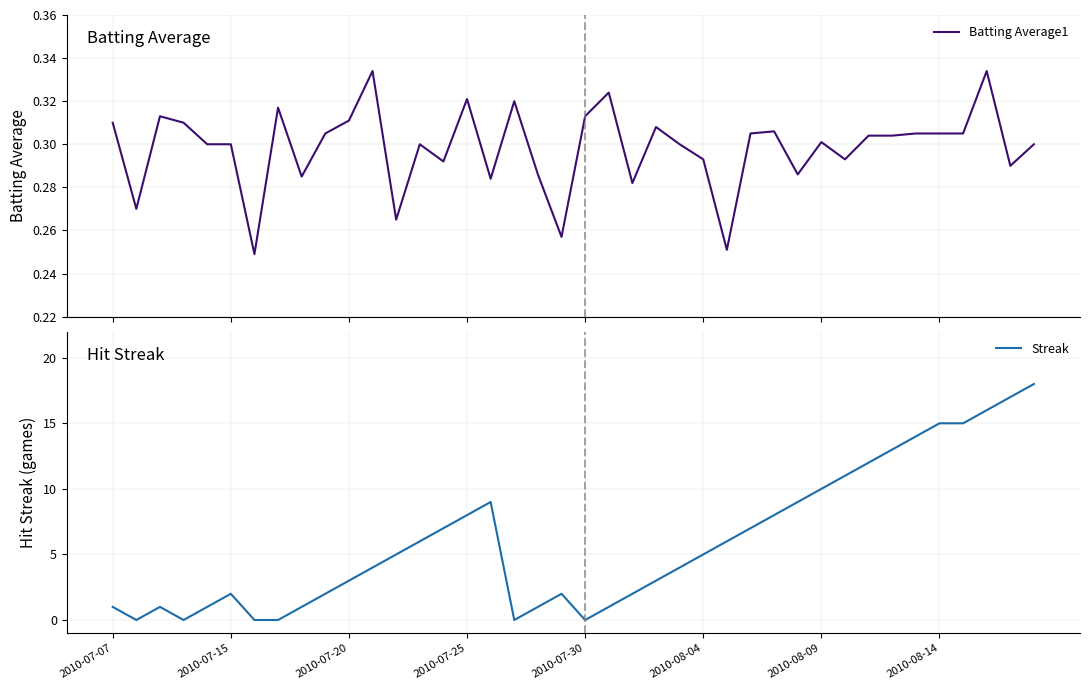

Which series has the widest spread of values?

Streak